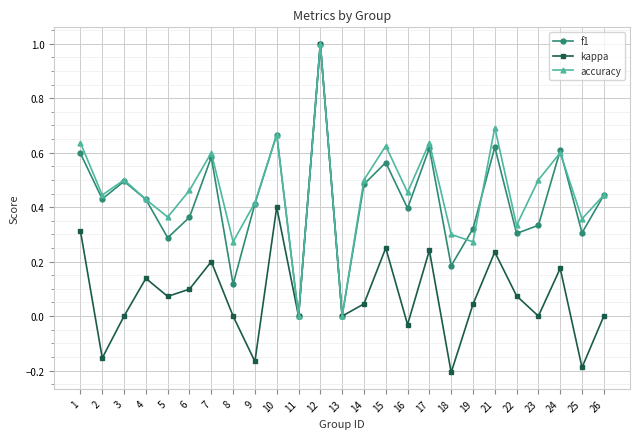

Is the value of kappa at 16 greater than the value of accuracy at 1?

No